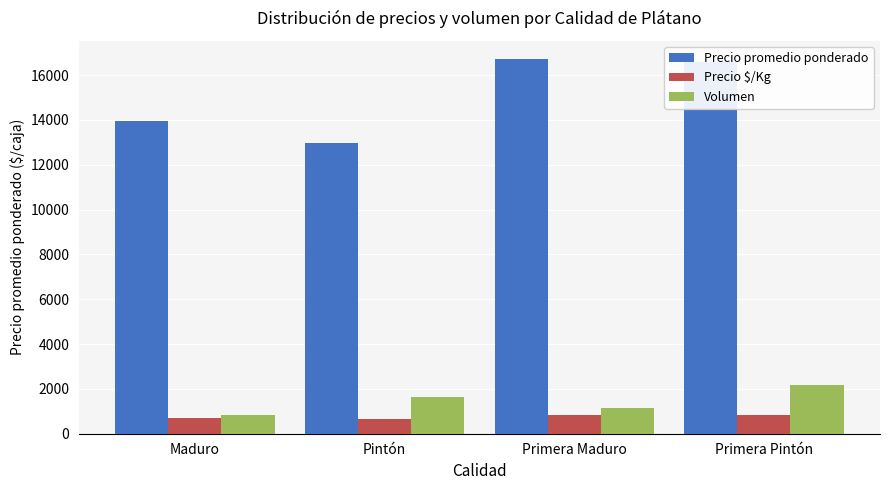

List the labels in order of Volumen value, largest first.

Primera Pintón, Pintón, Primera Maduro, Maduro